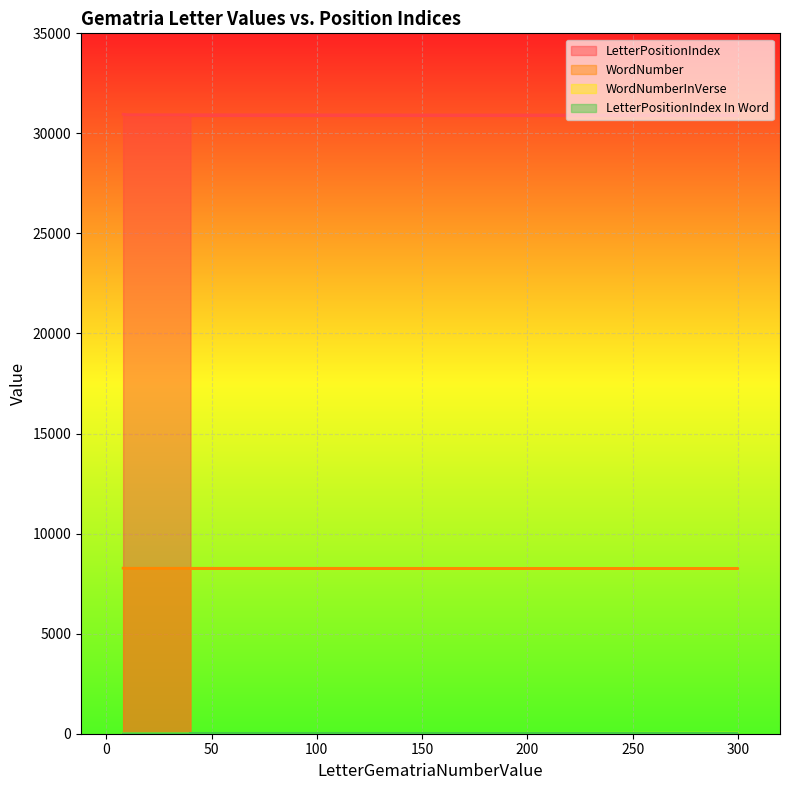

What is the difference between the maximum and minimum values in the WordNumberInVerse series?

21